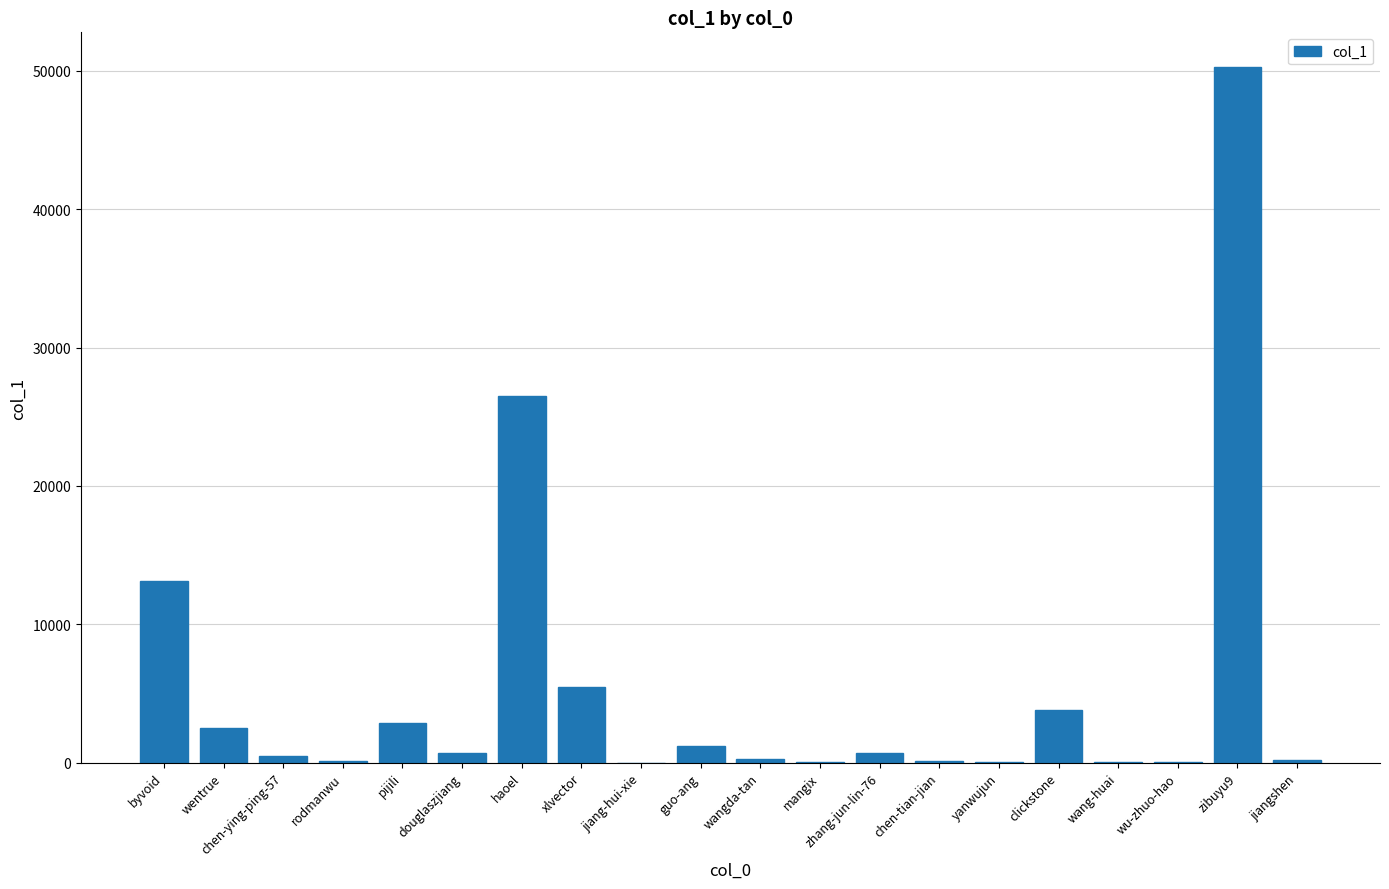

Between wang-huai and douglaszjiang, which is larger?

douglaszjiang